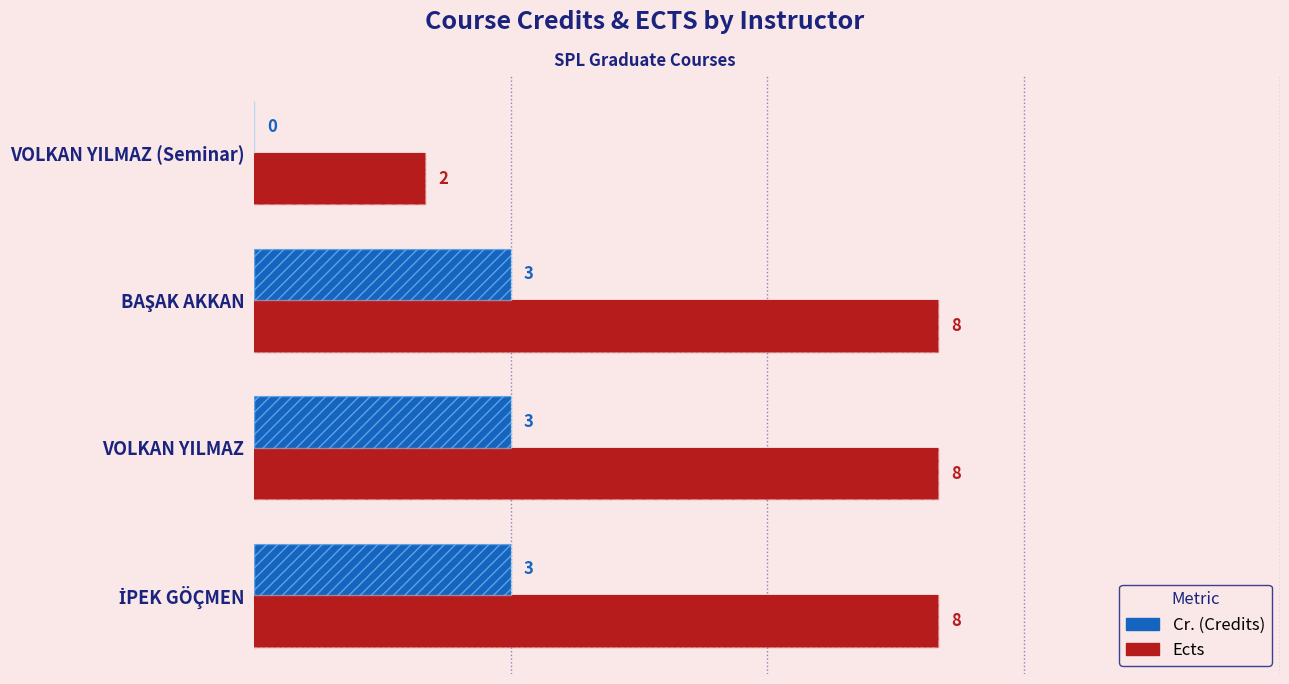

Are the bars grouped side by side (vs. stacked)?

Yes